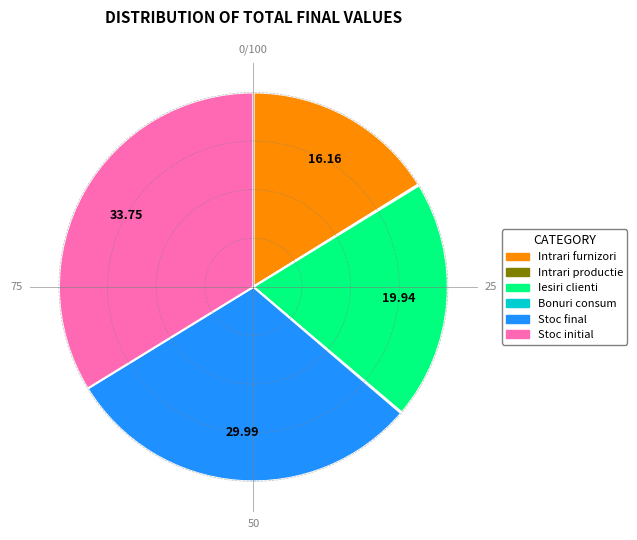

Is there a majority slice in this chart?

No